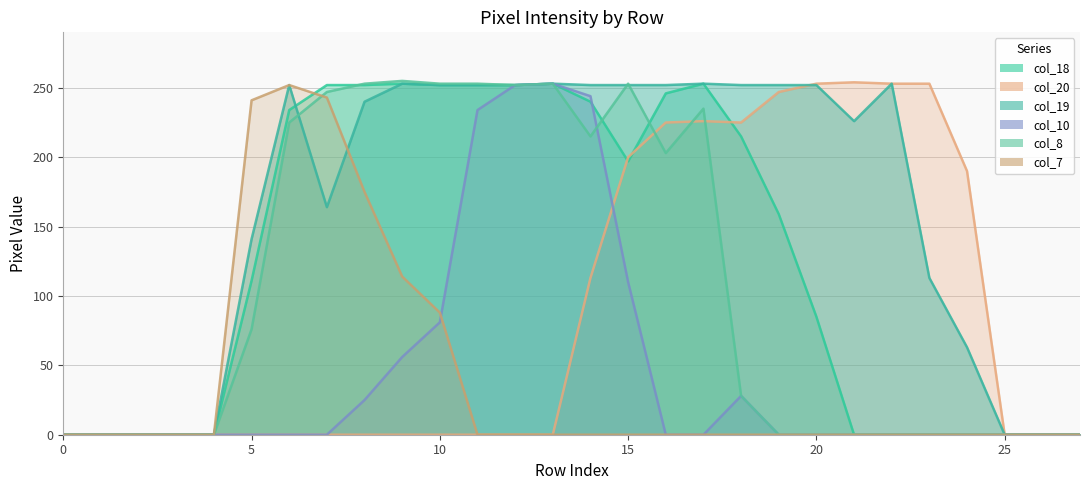

True or false: col_10 has more than 0 points higher than both neighbors.

True